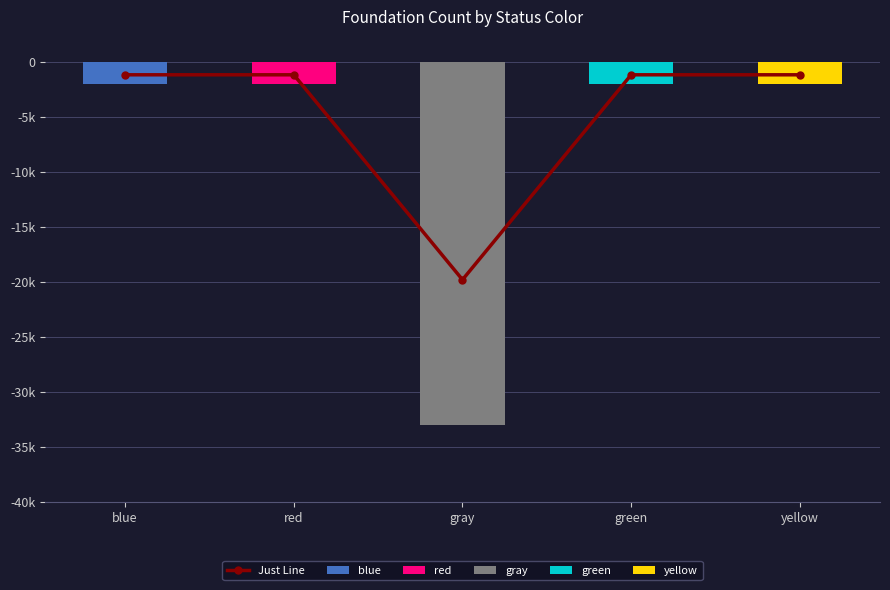

What is the value of the 2nd bar from the left?

-1.2